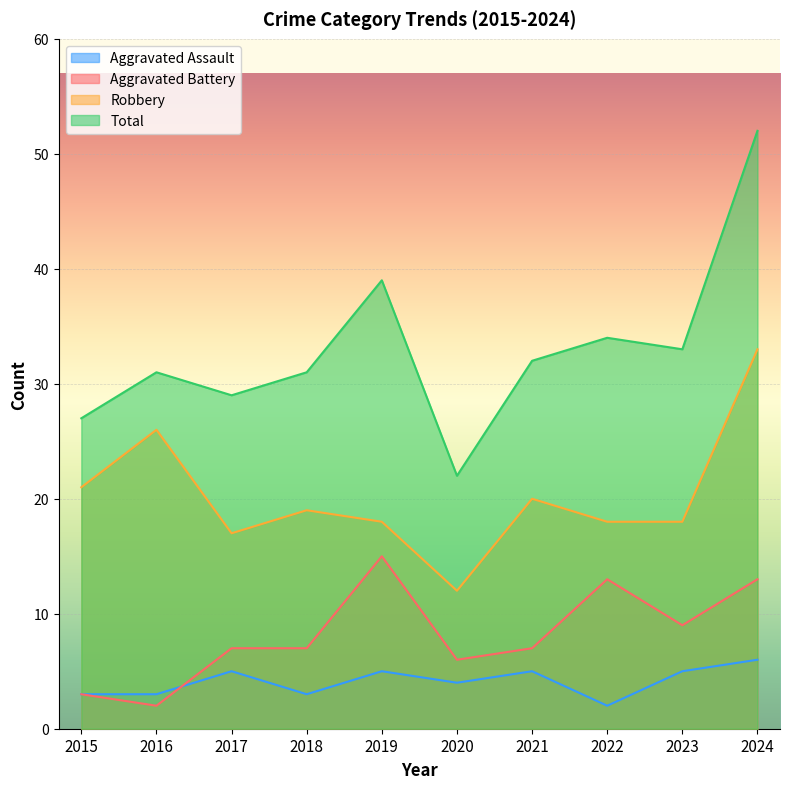

What is the sum of all Total values?

330